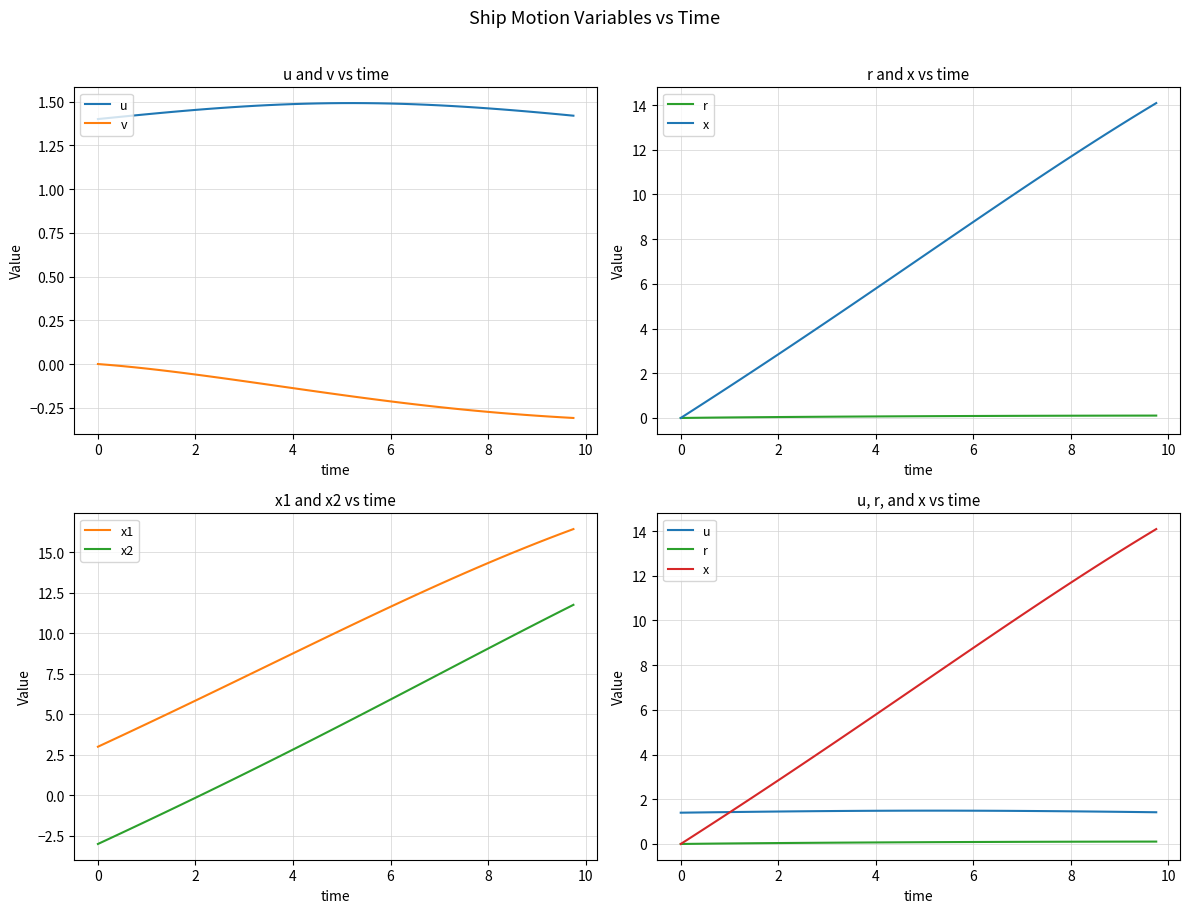

True or false: x2 and x1 cross at least once.

False